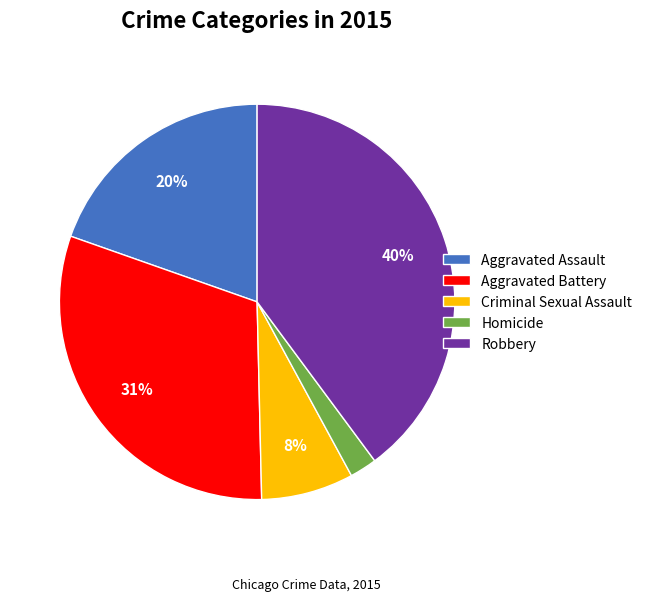

Rank the categories by value from lowest to highest.

Homicide, Criminal Sexual Assault, Aggravated Assault, Aggravated Battery, Robbery